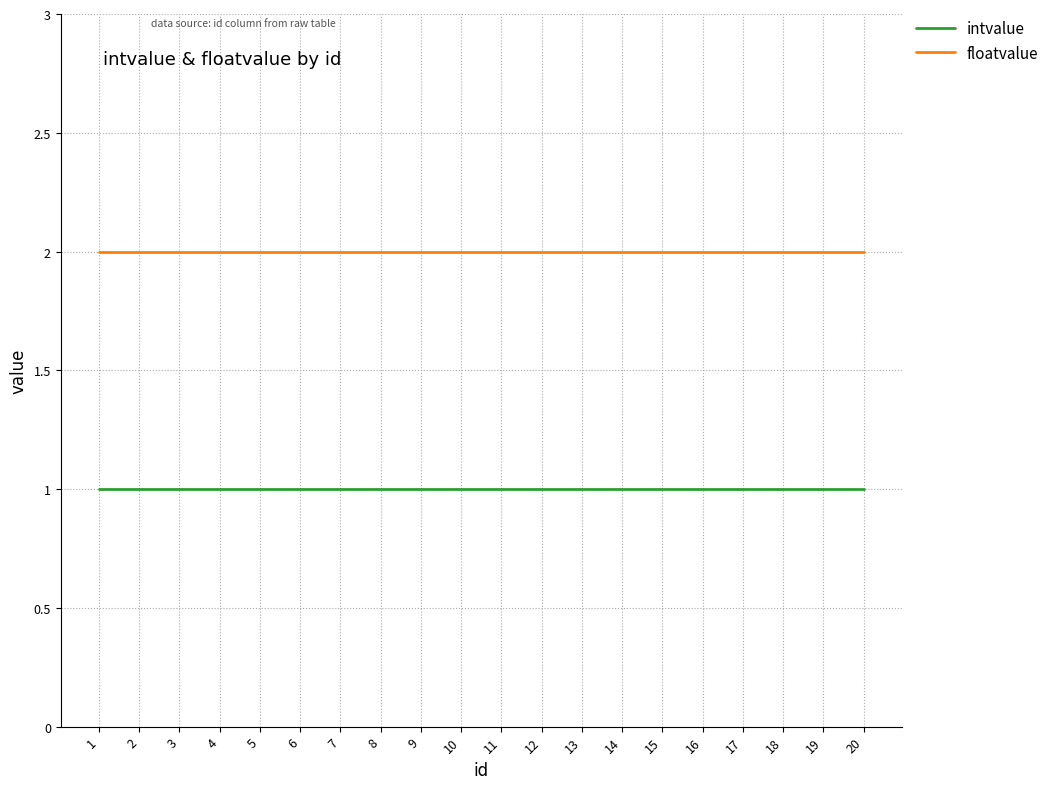

True or false: floatvalue and intvalue cross at least once.

False